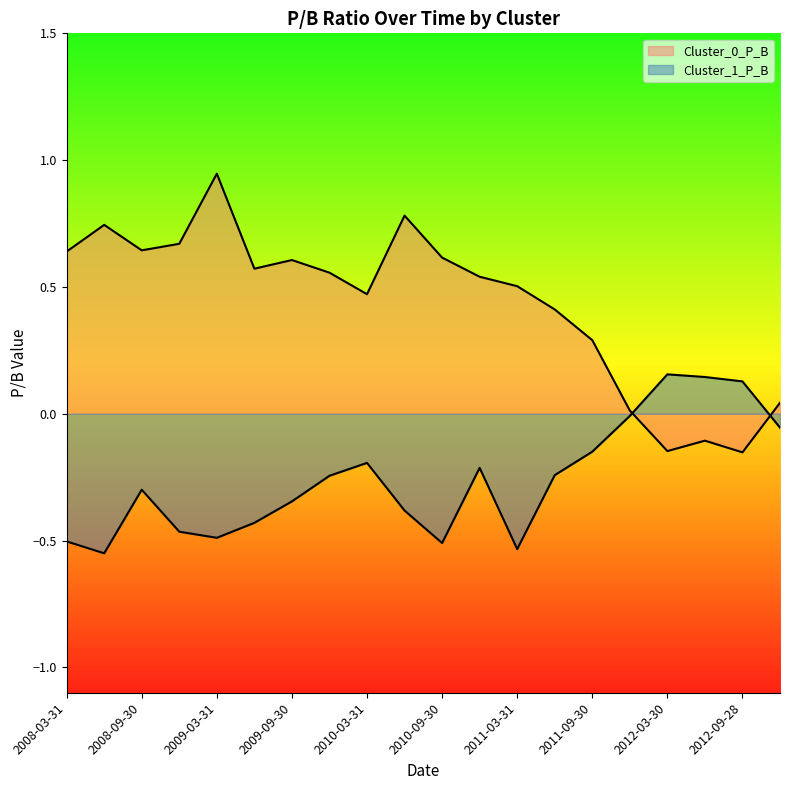

Reading left to right, extract all data points from this chart.

Cluster_0_P_B: 0.6	0.7	0.6	0.7	0.9	0.6	0.6	0.6	0.5	0.8	0.6	0.5	0.5	0.4	0.3	0.0	-0.1	-0.1	-0.2	0.0
Cluster_1_P_B: -0.5	-0.6	-0.3	-0.5	-0.5	-0.4	-0.3	-0.2	-0.2	-0.4	-0.5	-0.2	-0.5	-0.2	-0.1	-0.0	0.2	0.1	0.1	-0.1